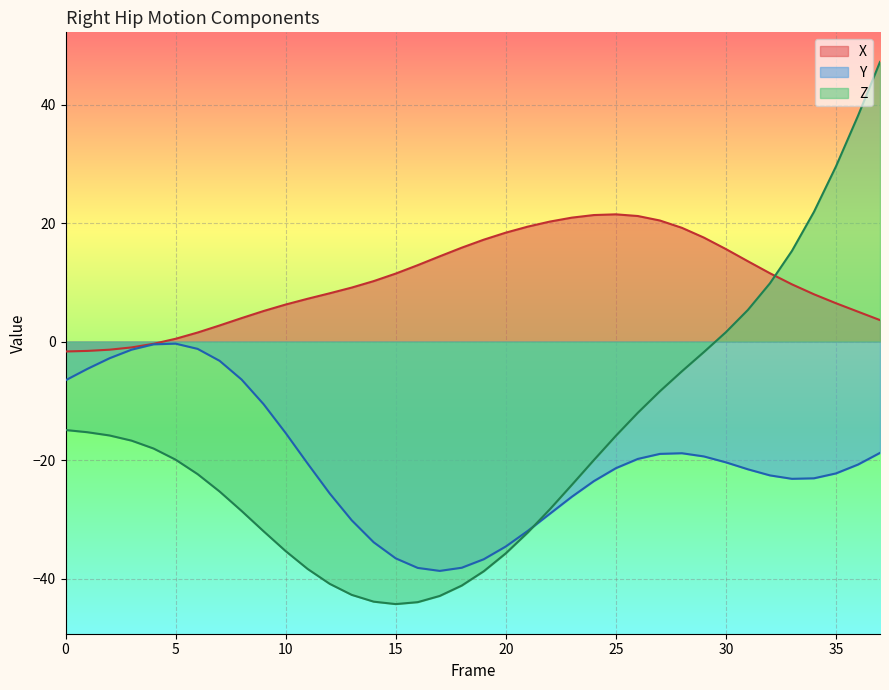

At which label does X first exceed 10?

14